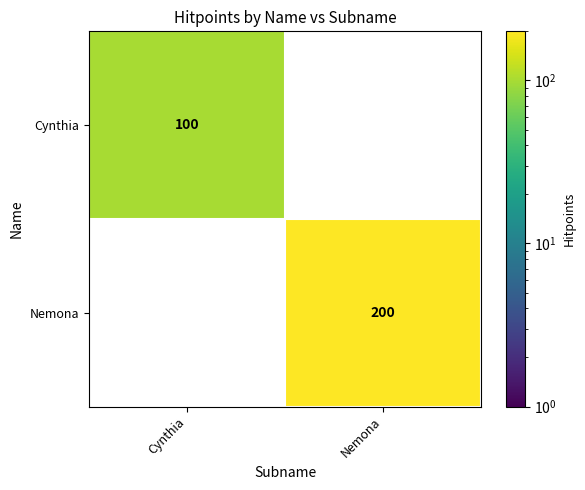

At how many categories does at least one series exceed 122?

1